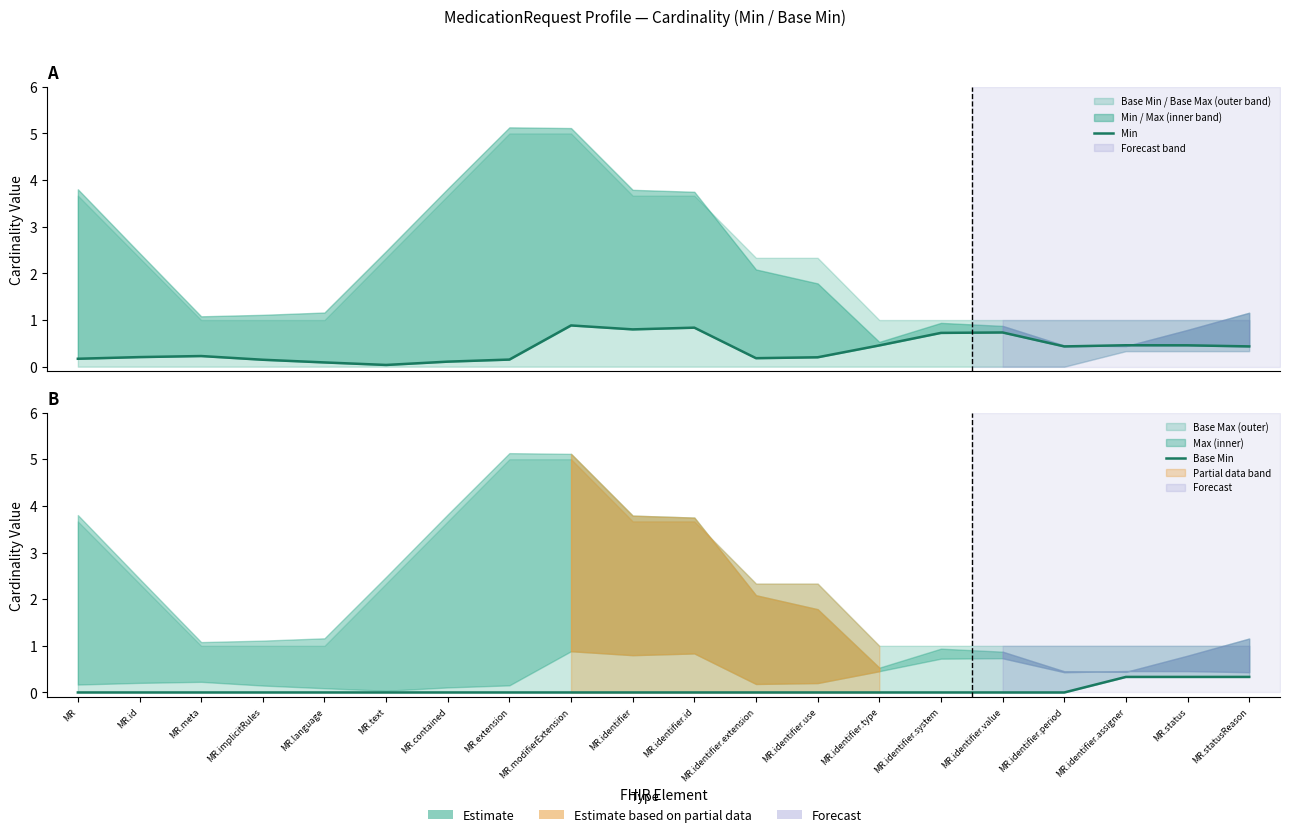

List the series in order of their peak value, highest first.

Min, Base Min